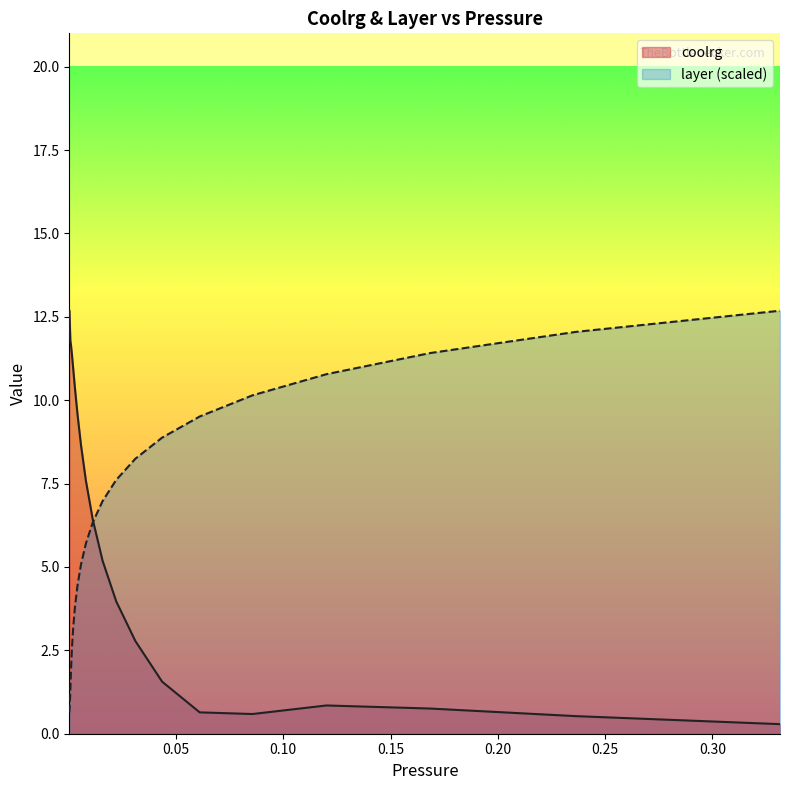

At how many categories does at least one series exceed 1?

20